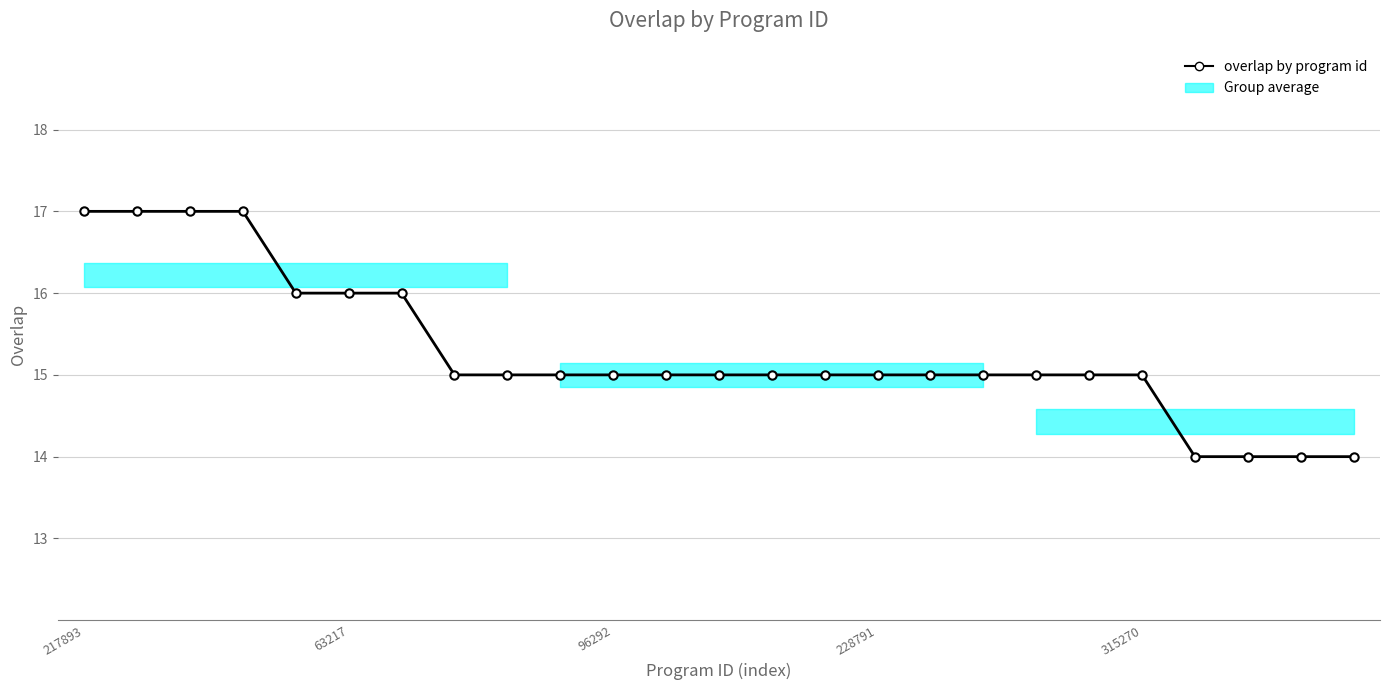

What is the average value?

15